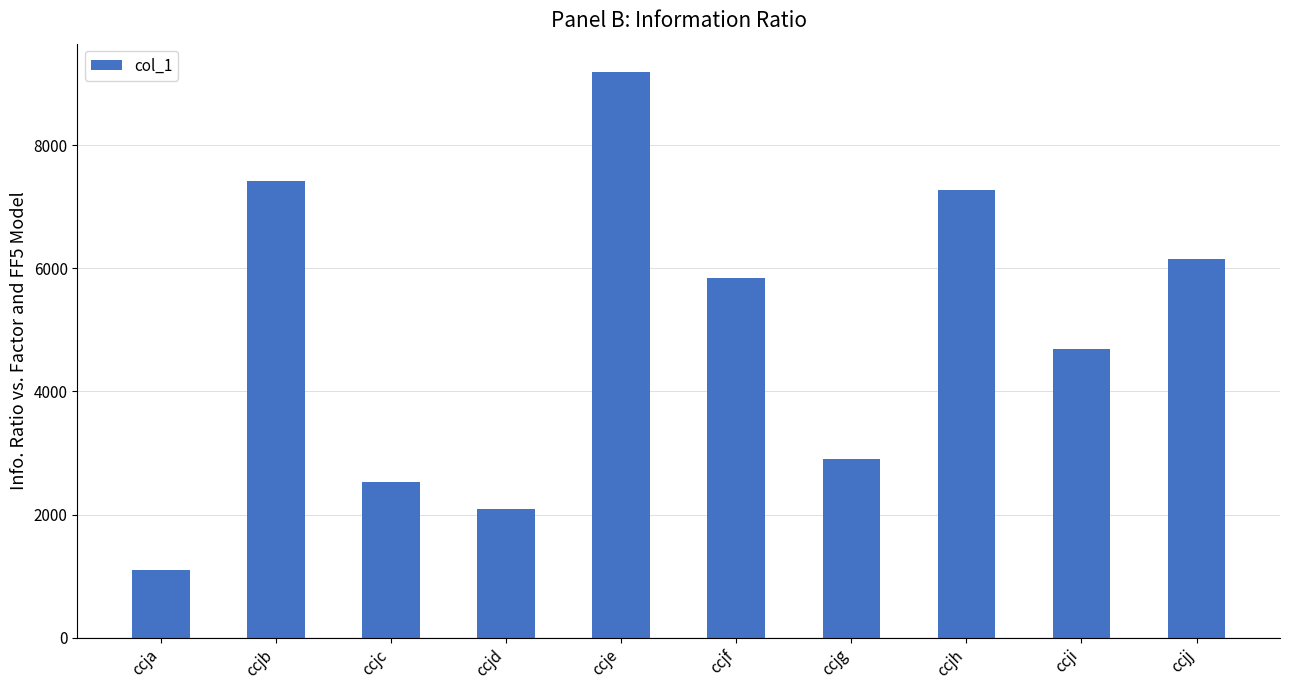

Rank the categories by value from highest to lowest.

ccje, ccjb, ccjh, ccjj, ccjf, ccji, ccjg, ccjc, ccjd, ccja